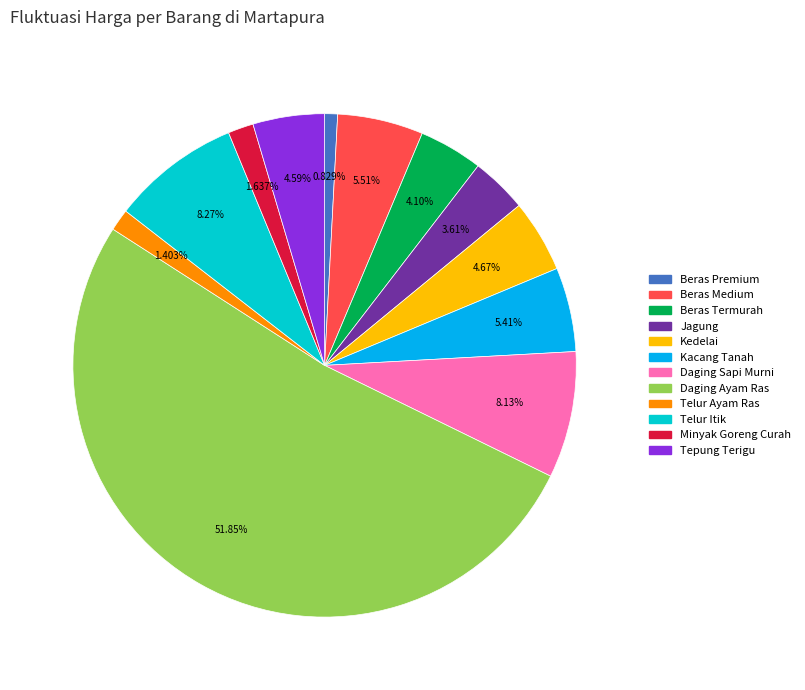

Is there a majority slice in this chart?

Yes